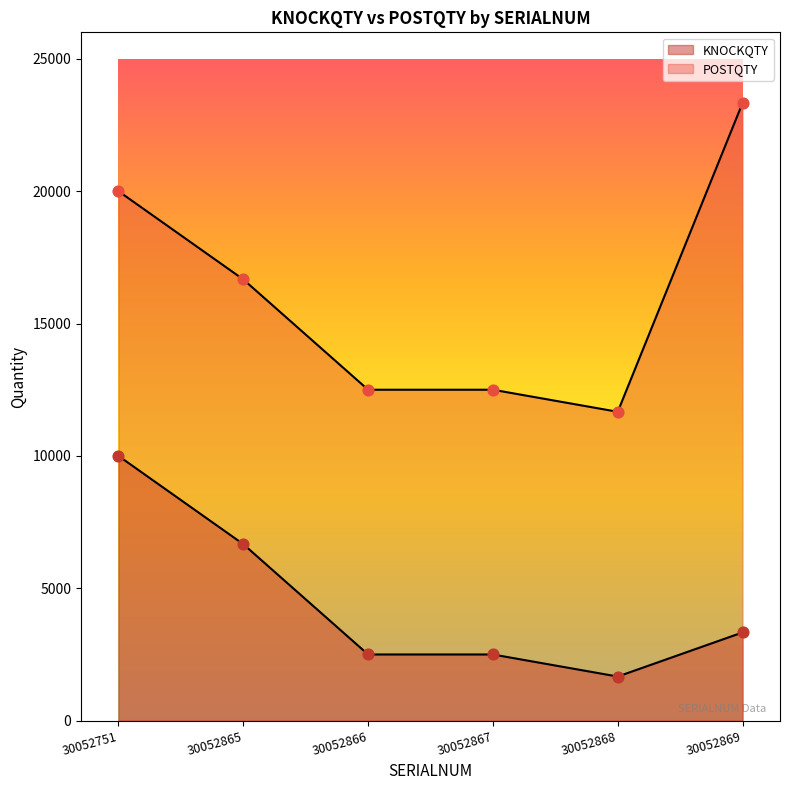

Is the value of POSTQTY at 30052867 greater than the value of KNOCKQTY at 30052865?

Yes